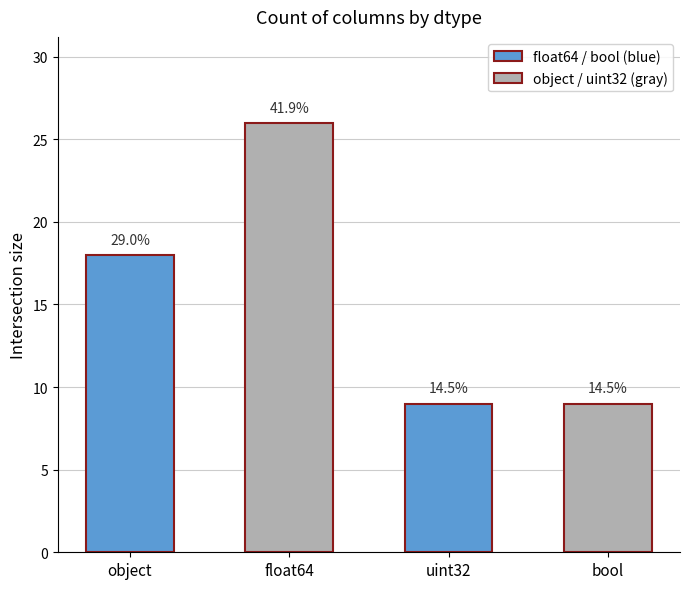

What is the value of the 1st bar from the left?

18